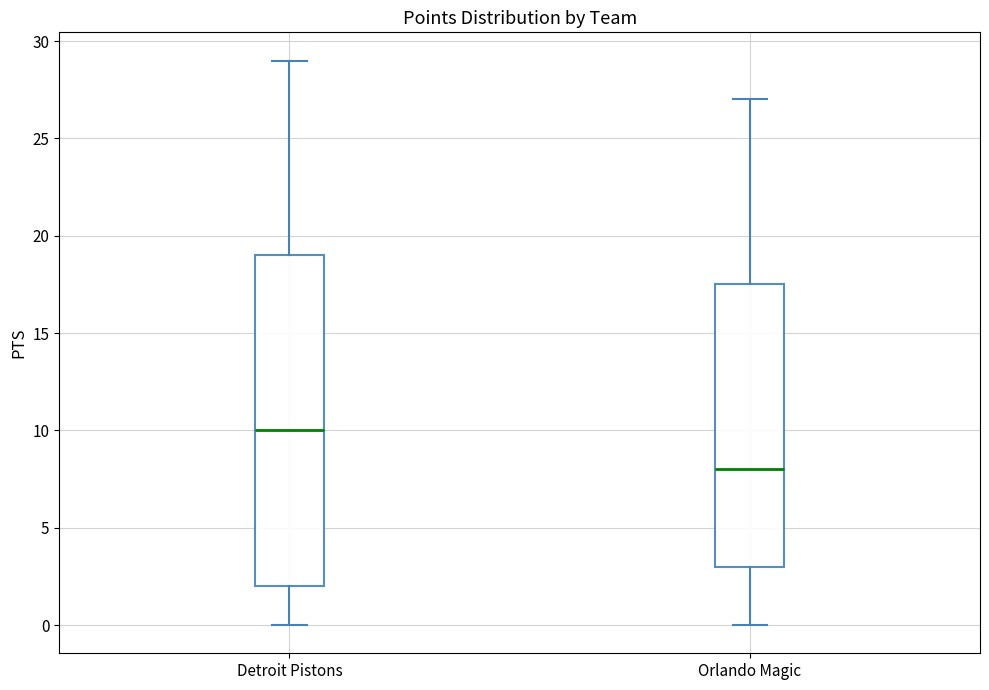

Which box is the tallest, from its lower edge to its upper edge?

Detroit Pistons